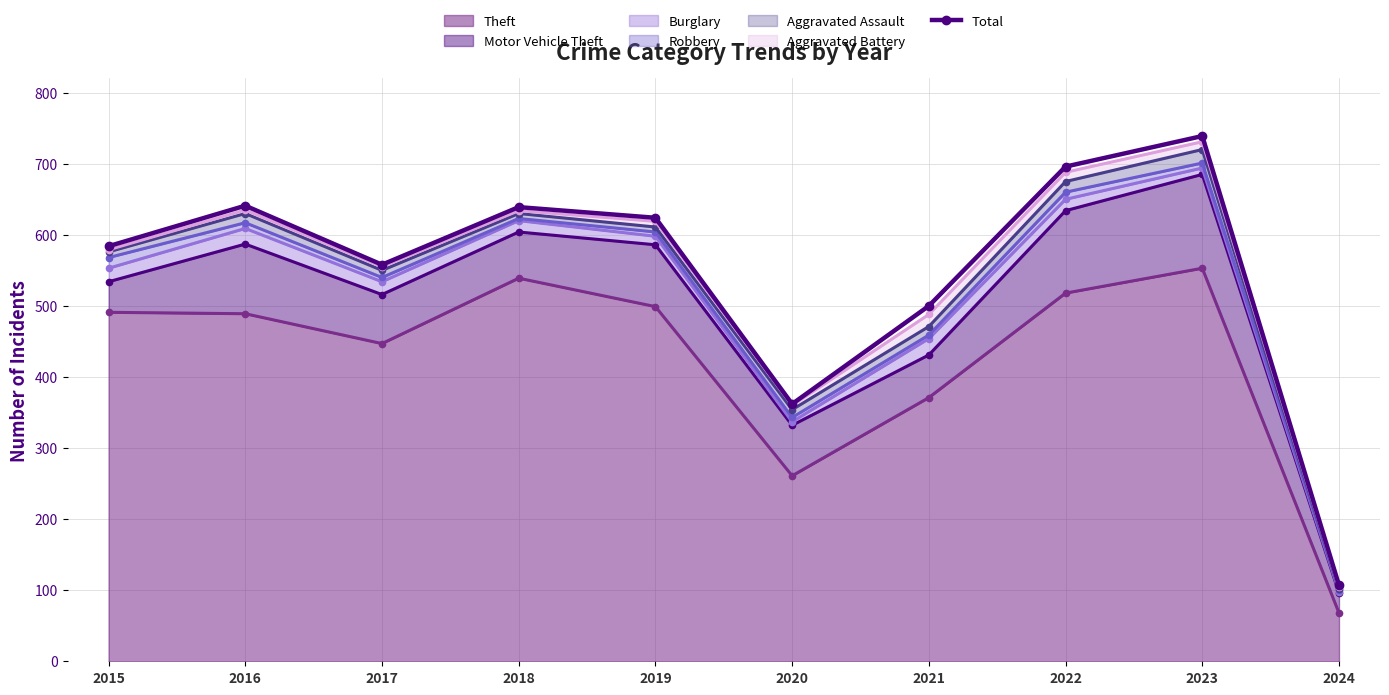

Where is the data nearest to the value 423?

2020